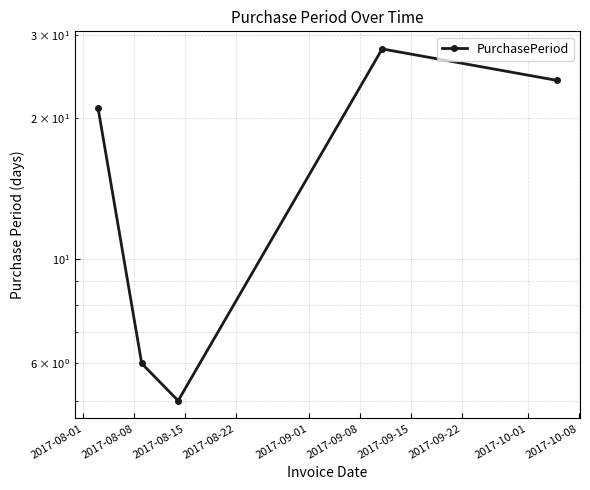

How many data points are less than 21?

2